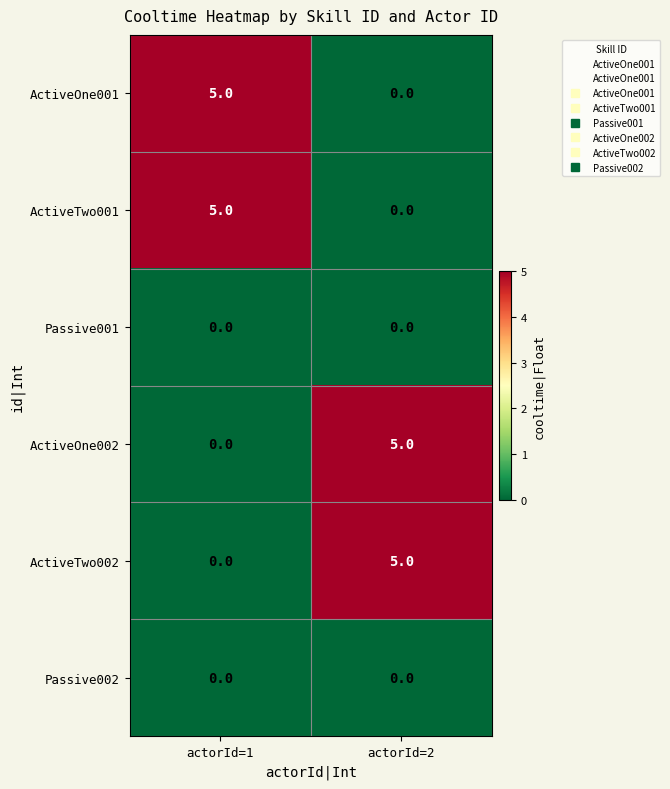

What is the difference between the ActiveTwo001 values at actorId=2 and actorId=1?

5